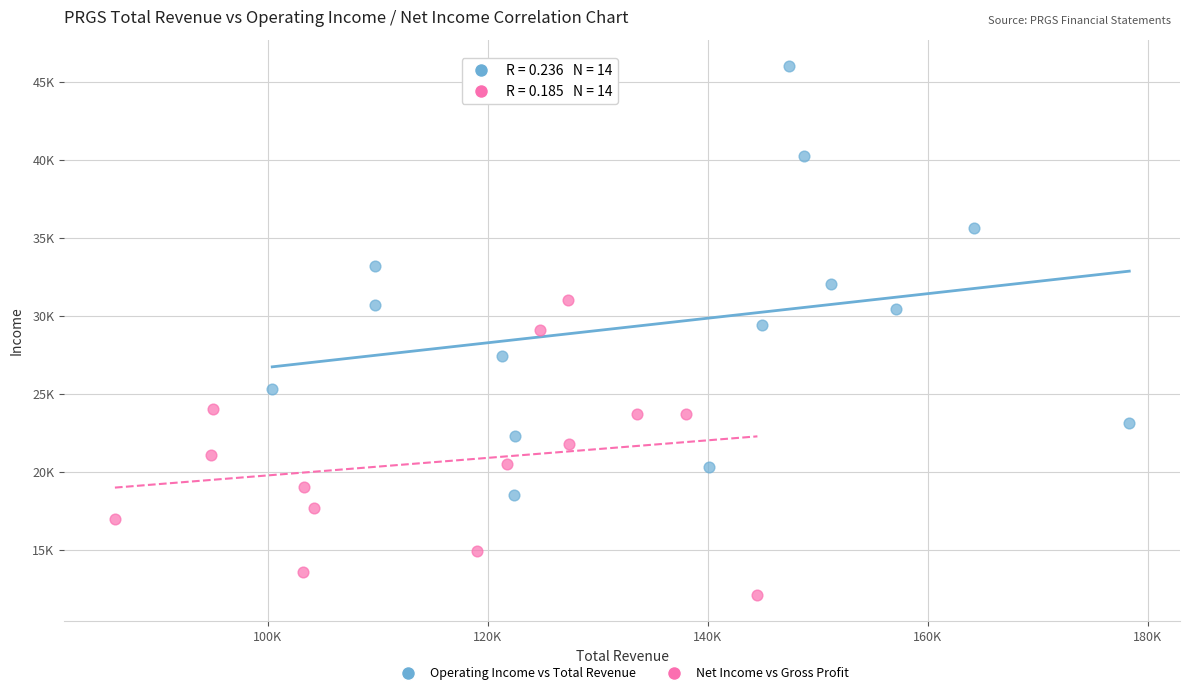

Which series has the widest spread of Y values?

Operating Income vs Total Revenue